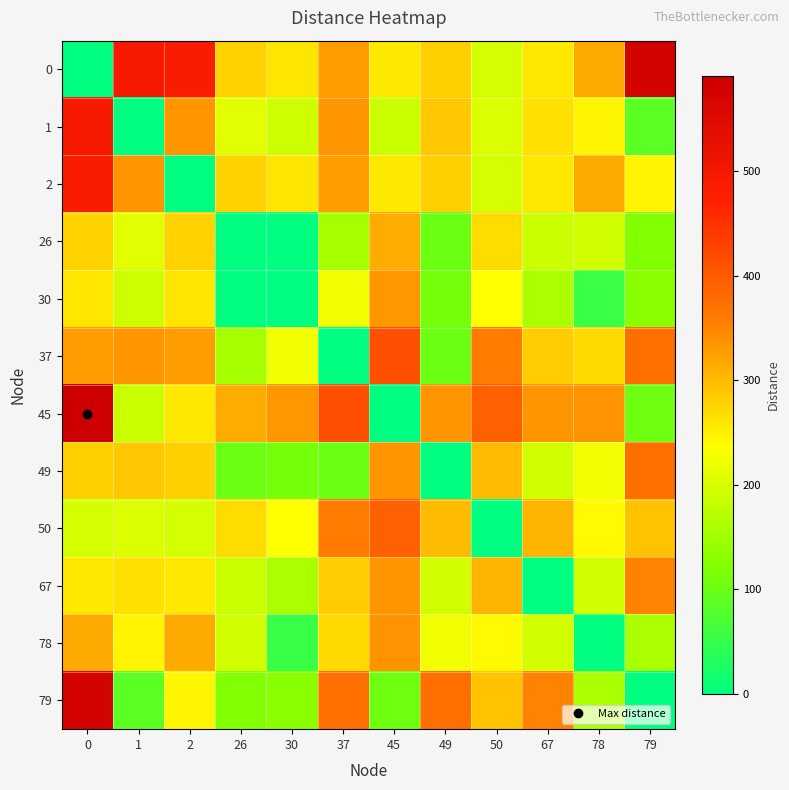

Reading left to right, transcribe all the data shown in this chart.

row_0: 0	490	483	278	260	326	258	280	198	258	315	577
row_1: 490	0	333	209	191	333	189	287	205	265	246	87
row_2: 483	333	0	278	260	326	258	280	198	258	315	246
row_3: 278	209	278	0	0	154	313	100	270	187	193	122
row_4: 260	191	260	0	0	226	331	110	236	159	55	129
row_5: 326	333	326	154	226	0	415	100	360	283	271	375
row_6: 591	189	258	313	331	415	0	333	393	333	337	102
row_7: 280	287	280	100	110	100	333	0	300	193	225	374
row_8: 198	205	198	270	236	360	393	300	0	307	241	292
row_9: 258	265	258	187	159	283	333	193	307	0	195	352
row_10: 315	246	315	193	55	271	337	225	241	195	0	159
row_11: 577	87	246	122	129	375	102	374	292	352	159	0